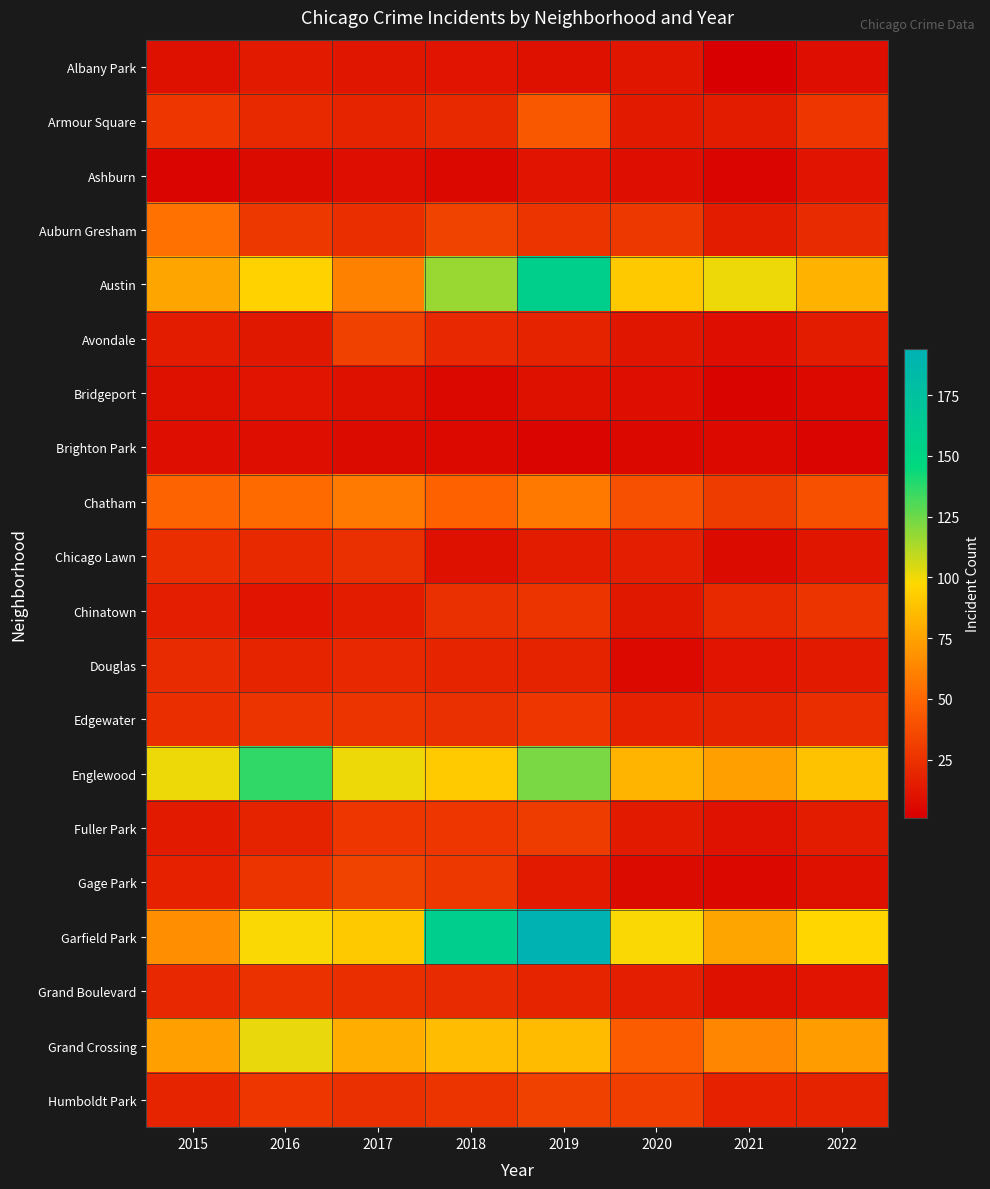

At how many categories does at least one series exceed 153?

2